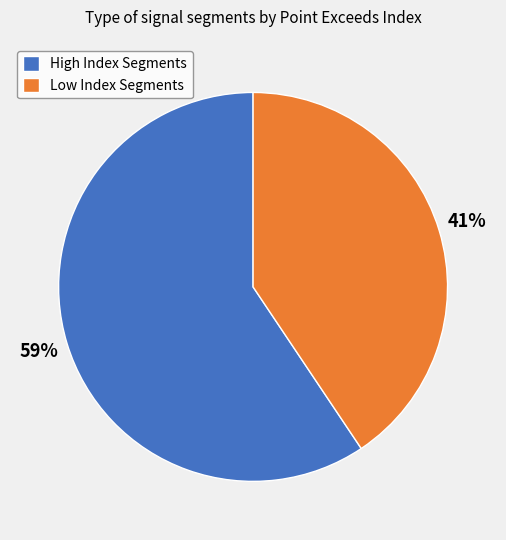

How many segments does this pie chart have?

2